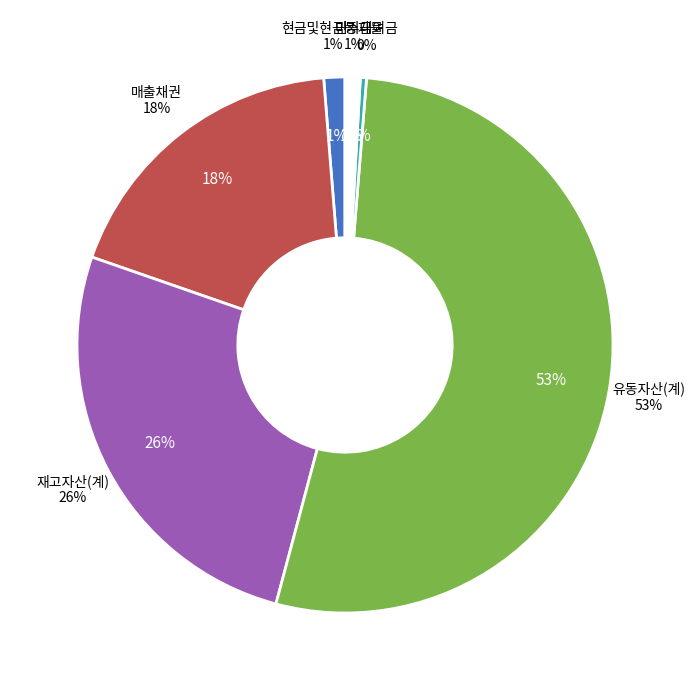

How many slices are in this pie chart?

6